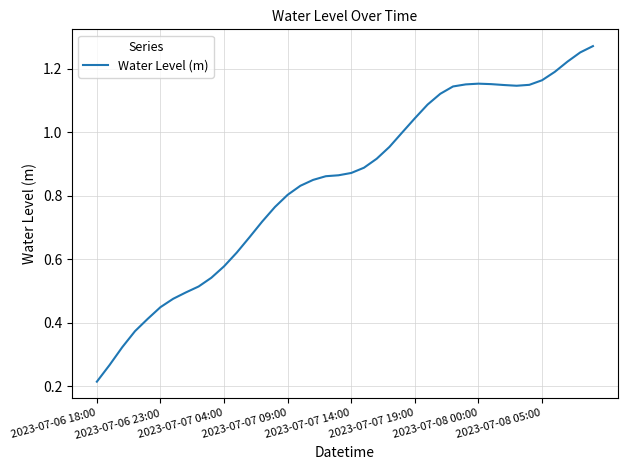

What is the average value?

0.8